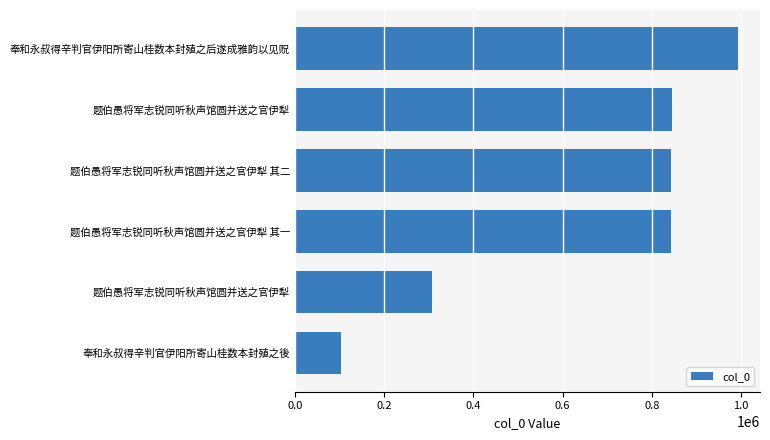

How many data points does each series have?

6